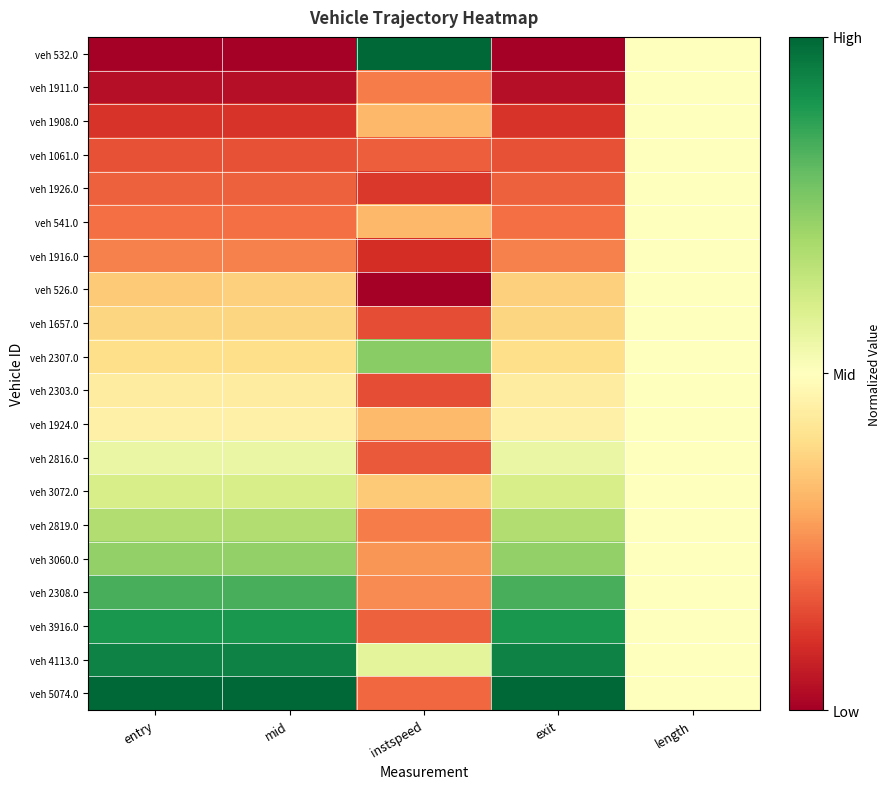

Reading left to right, transcribe all the data shown in this chart.

veh 532.0: entry=0.0	mid=0.0	instspeed=1.0	exit=0.0	length=0.5
veh 1911.0: entry=0.0	mid=0.0	instspeed=0.2	exit=0.0	length=0.5
veh 1908.0: entry=0.1	mid=0.1	instspeed=0.3	exit=0.1	length=0.5
veh 1061.0: entry=0.2	mid=0.2	instspeed=0.2	exit=0.2	length=0.5
veh 1926.0: entry=0.2	mid=0.2	instspeed=0.1	exit=0.2	length=0.5
veh 541.0: entry=0.2	mid=0.2	instspeed=0.3	exit=0.2	length=0.5
veh 1916.0: entry=0.2	mid=0.2	instspeed=0.1	exit=0.2	length=0.5
veh 526.0: entry=0.4	mid=0.4	instspeed=0.0	exit=0.4	length=0.5
veh 1657.0: entry=0.4	mid=0.4	instspeed=0.1	exit=0.4	length=0.5
veh 2307.0: entry=0.4	mid=0.4	instspeed=0.7	exit=0.4	length=0.5
veh 2303.0: entry=0.4	mid=0.4	instspeed=0.2	exit=0.4	length=0.5
veh 1924.0: entry=0.5	mid=0.5	instspeed=0.3	exit=0.5	length=0.5
veh 2816.0: entry=0.6	mid=0.6	instspeed=0.2	exit=0.6	length=0.5
veh 3072.0: entry=0.6	mid=0.6	instspeed=0.4	exit=0.6	length=0.5
veh 2819.0: entry=0.7	mid=0.7	instspeed=0.2	exit=0.7	length=0.5
veh 3060.0: entry=0.7	mid=0.7	instspeed=0.3	exit=0.7	length=0.5
veh 2308.0: entry=0.8	mid=0.8	instspeed=0.2	exit=0.8	length=0.5
veh 3916.0: entry=0.9	mid=0.9	instspeed=0.2	exit=0.9	length=0.5
veh 4113.0: entry=0.9	mid=0.9	instspeed=0.6	exit=0.9	length=0.5
veh 5074.0: entry=1.0	mid=1.0	instspeed=0.2	exit=1.0	length=0.5